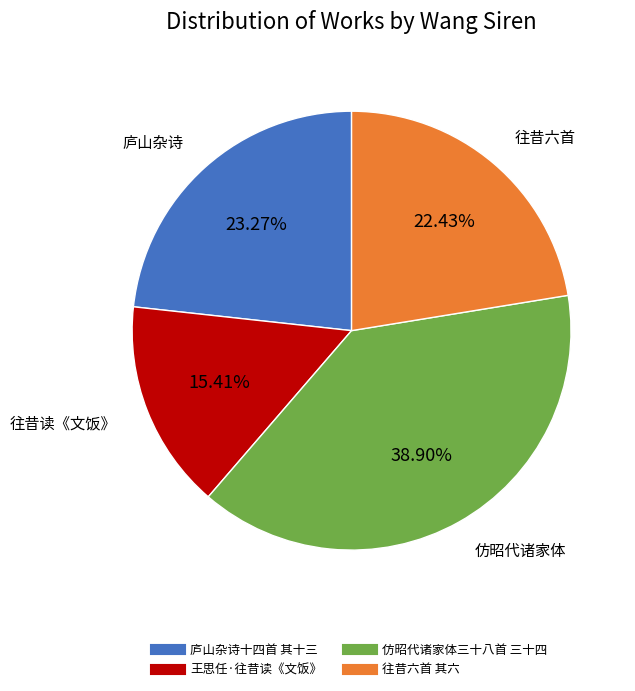

To the nearest percent, what is the difference between the largest and smallest slice percentages?

23%